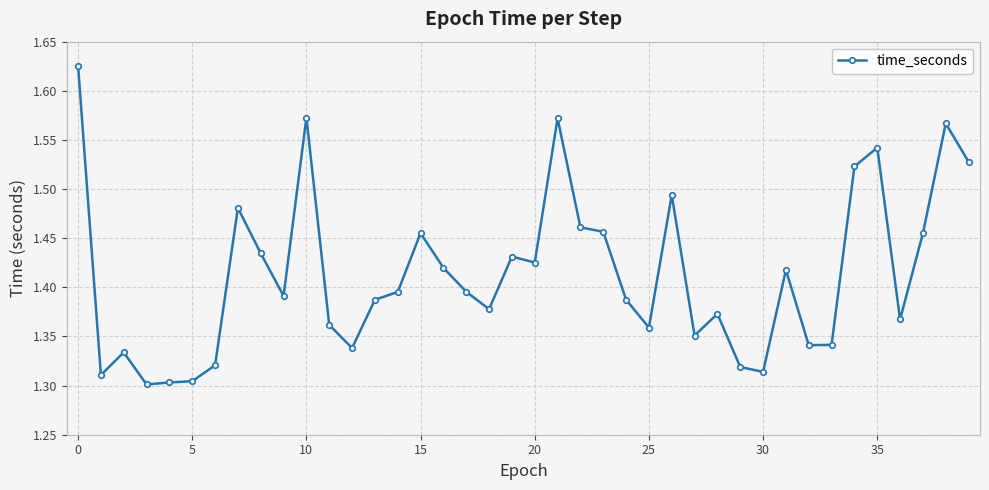

What is the difference between the maximum and minimum values?

0.3